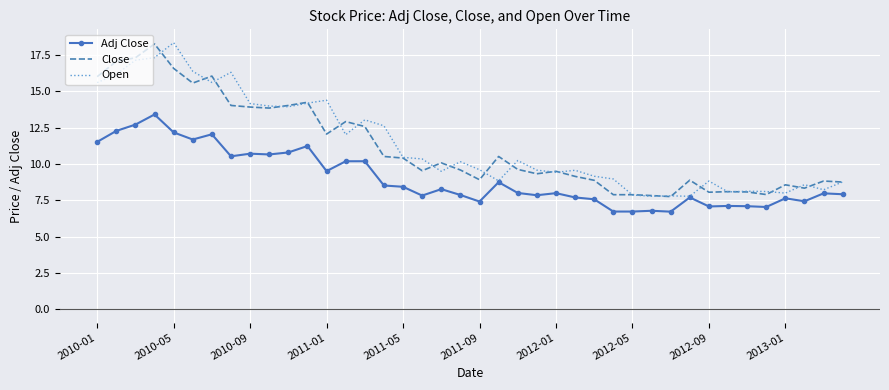

What is the lowest value of the Close series?

7.8